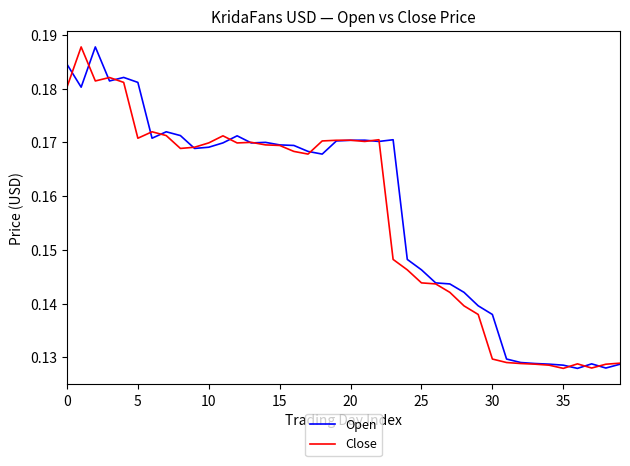

Where is Close nearest to the value 0?

35